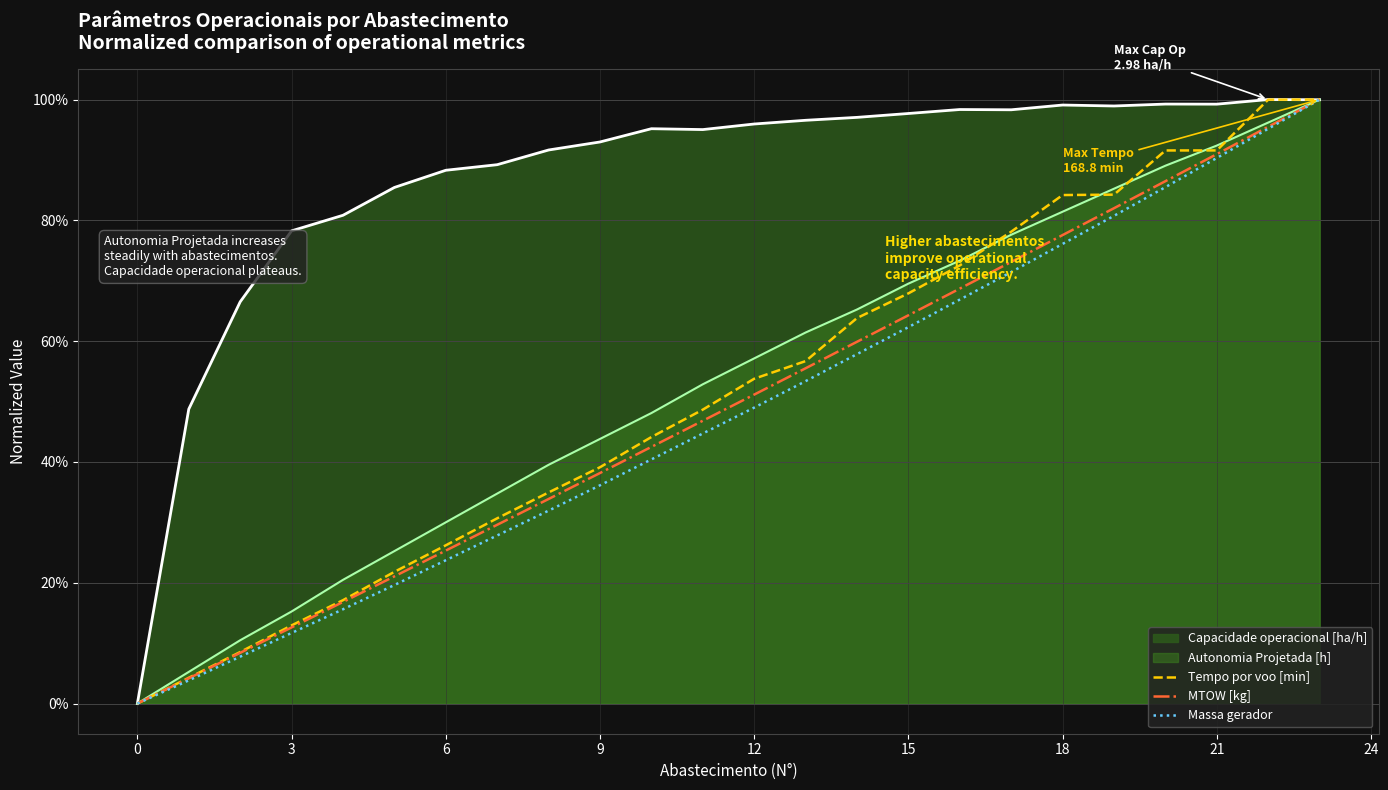

Which series has the widest spread of values?

Tempo por voo [min]